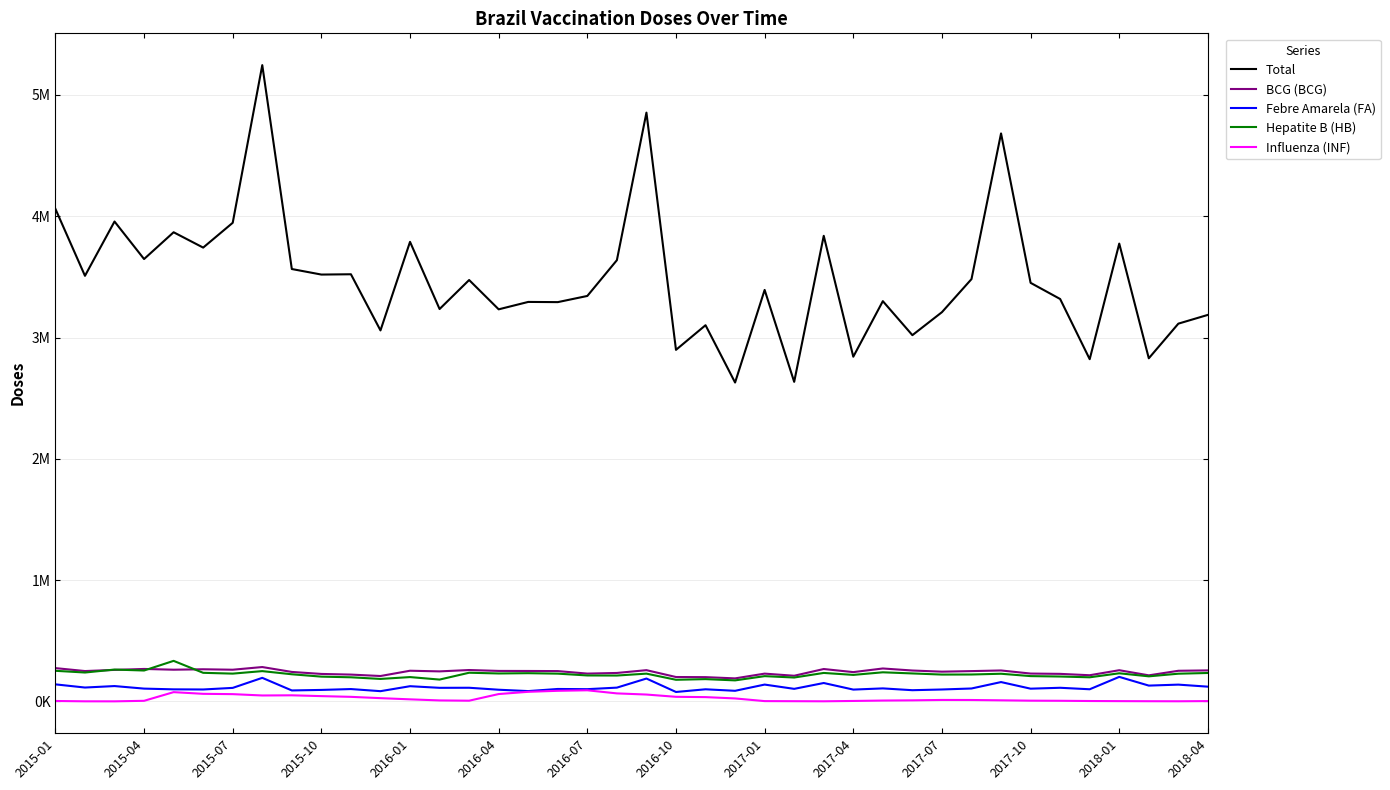

True or false: Influenza (INF) and Hepatite B (HB) cross at least once.

False